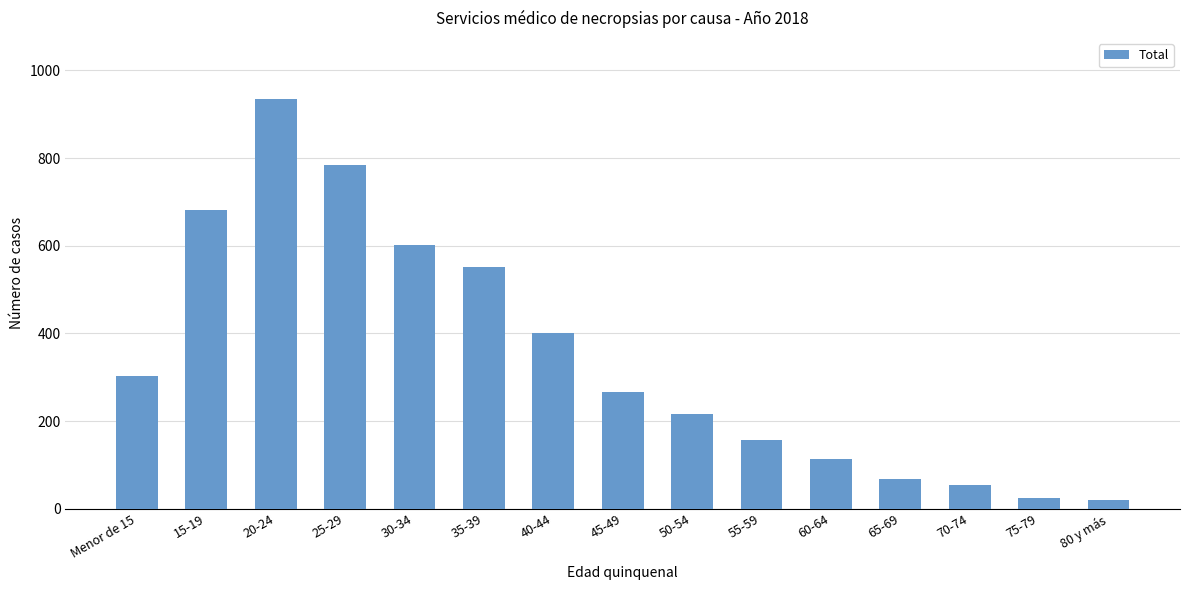

How many distinct data groups are displayed?

1